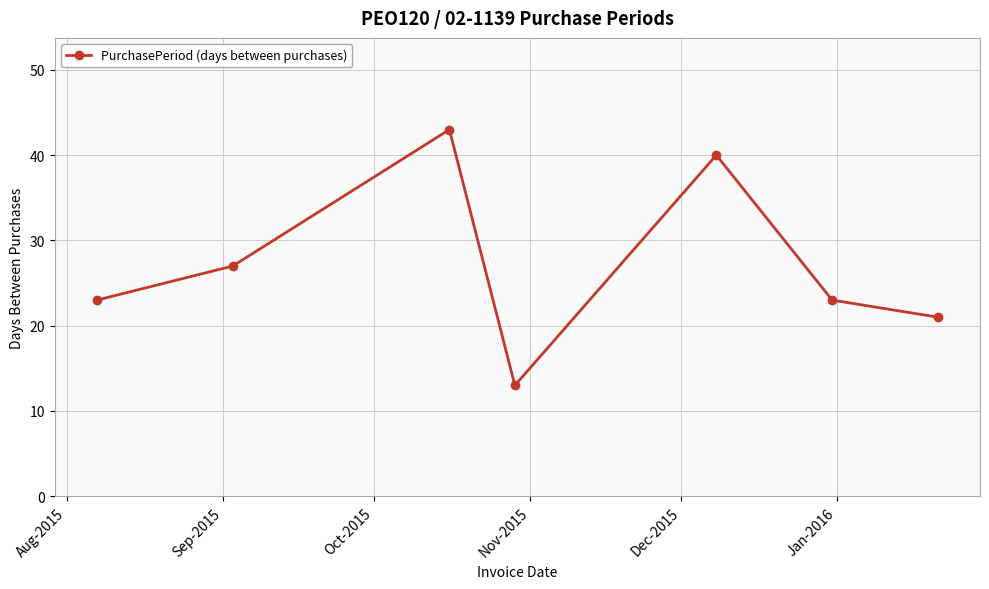

What is the average value?

27